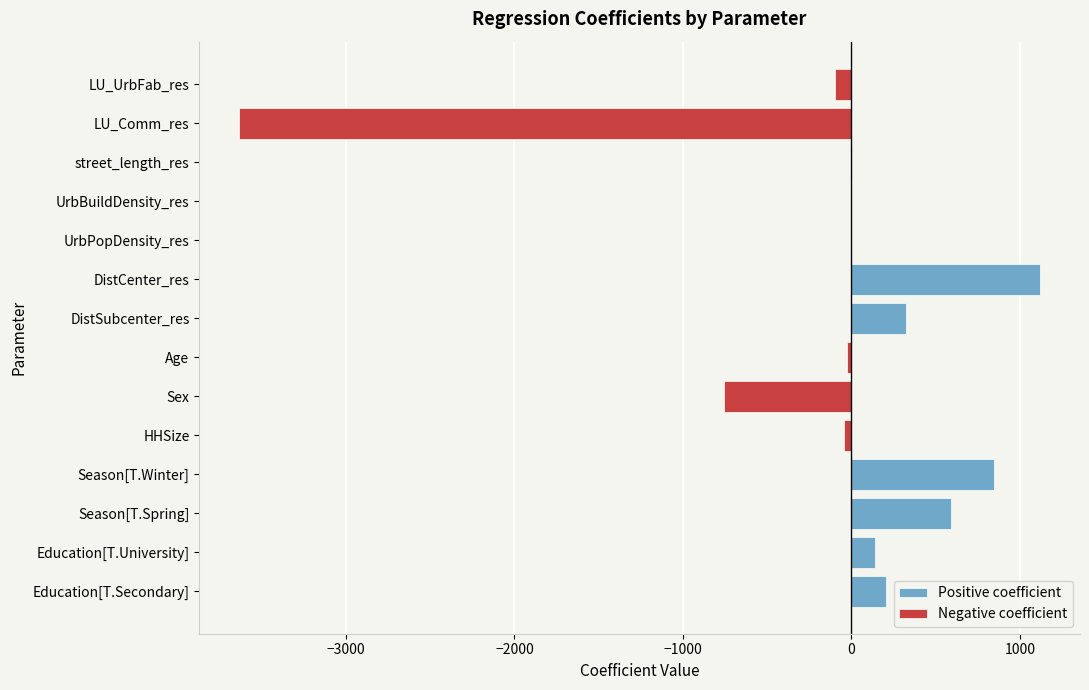

What is the difference between the second highest and second lowest values in the Negative coefficient series?

755.8